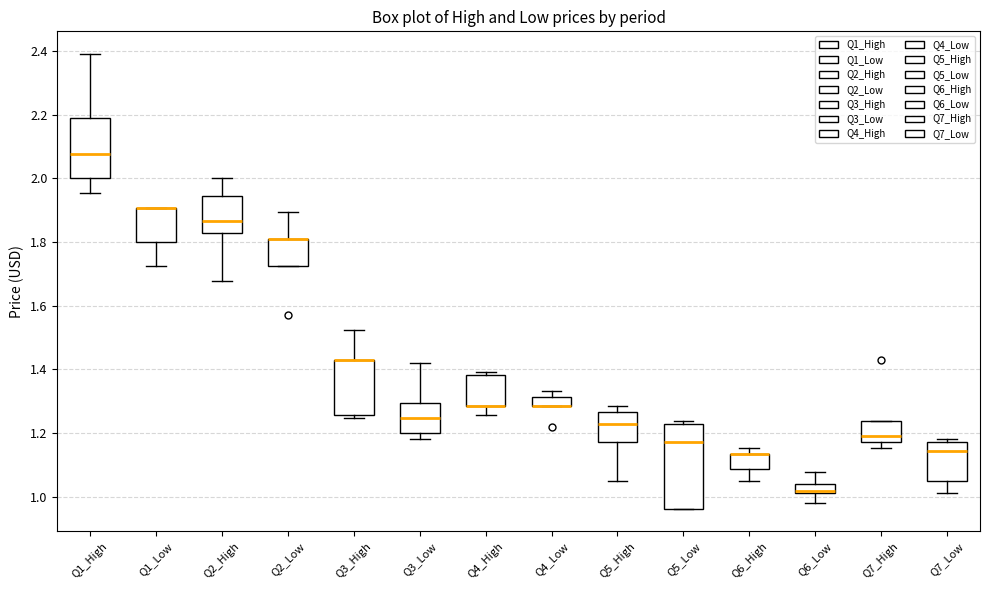

Comparing the boxes themselves (not the whiskers), which one is the tallest?

Q5_Low